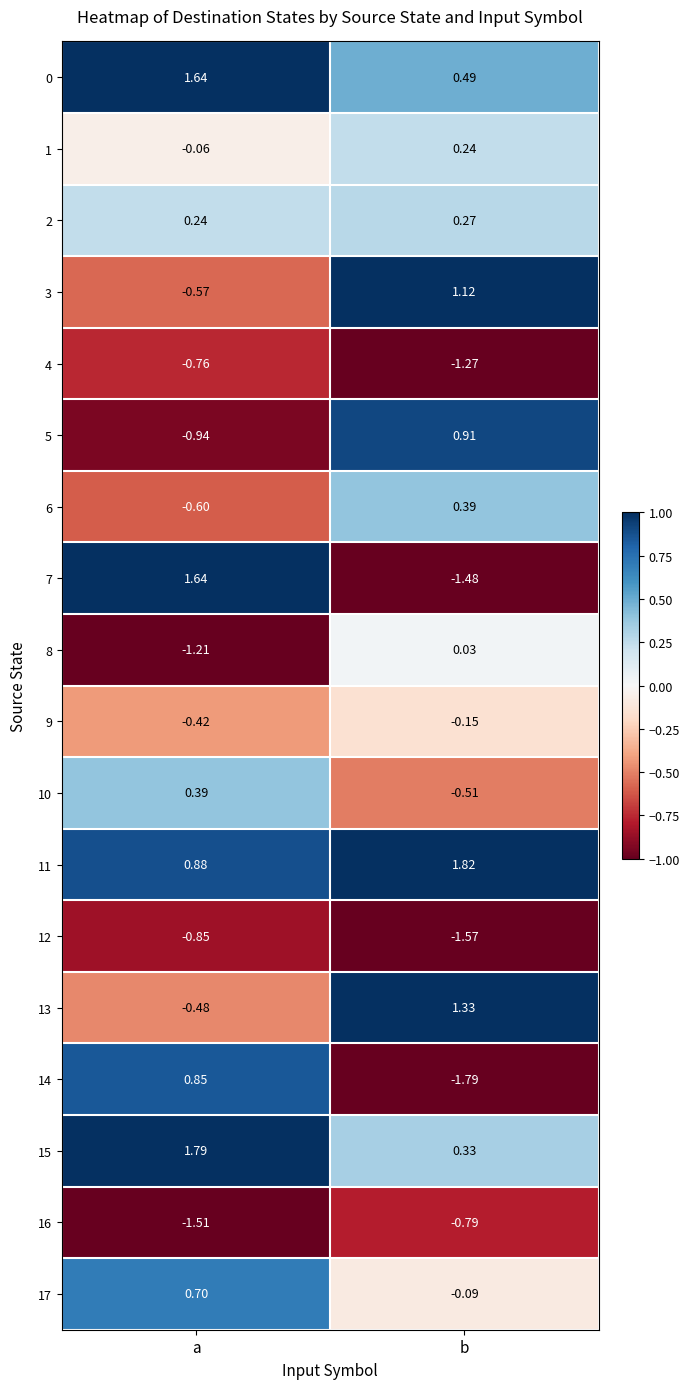

List the labels in order of 3 value, smallest first.

a, b